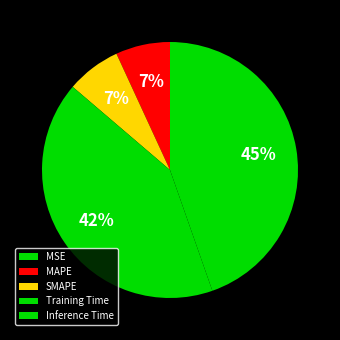

Is there any slice that represents more than half of the pie?

No